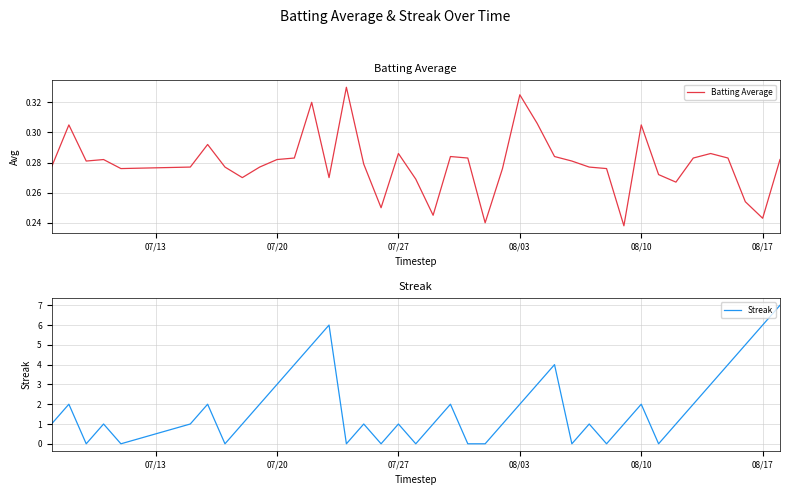

Is it true that Streak equals 2 at 08/10?

True